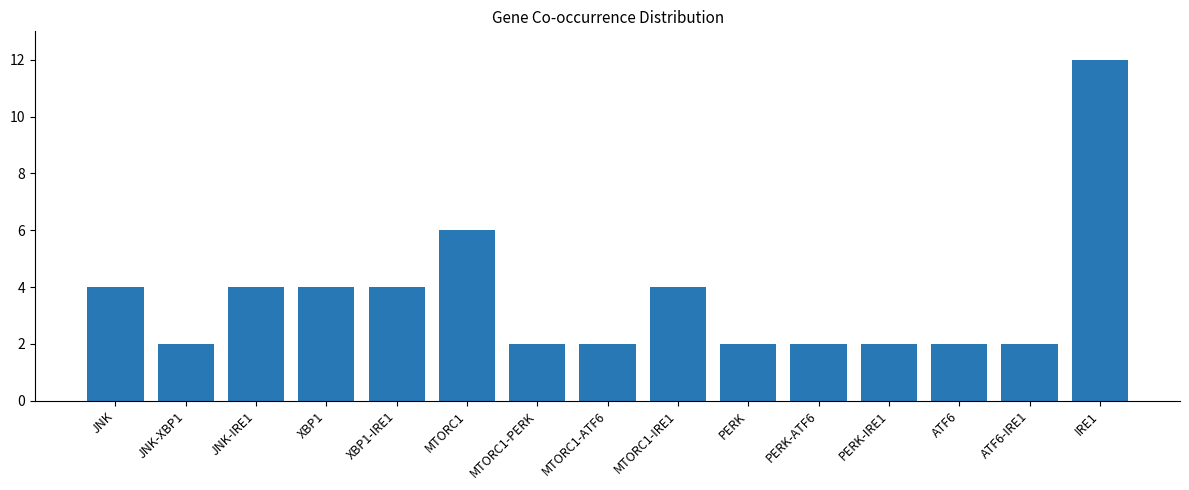

What is the difference between the maximum and minimum values?

10